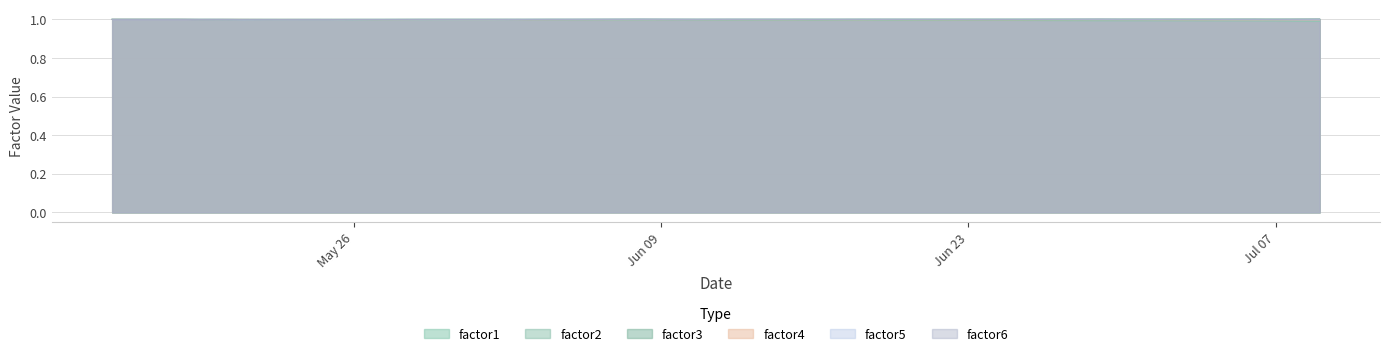

The value of factor1 at 2015-07-03 is 1.0. True or false?

True